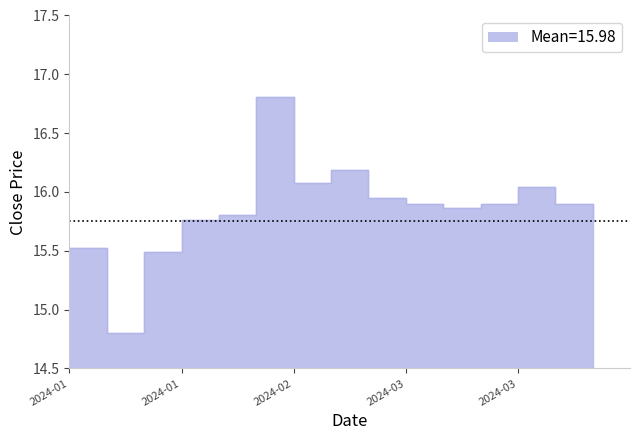

Which label corresponds to the smallest value in the chart?

2024-01-17